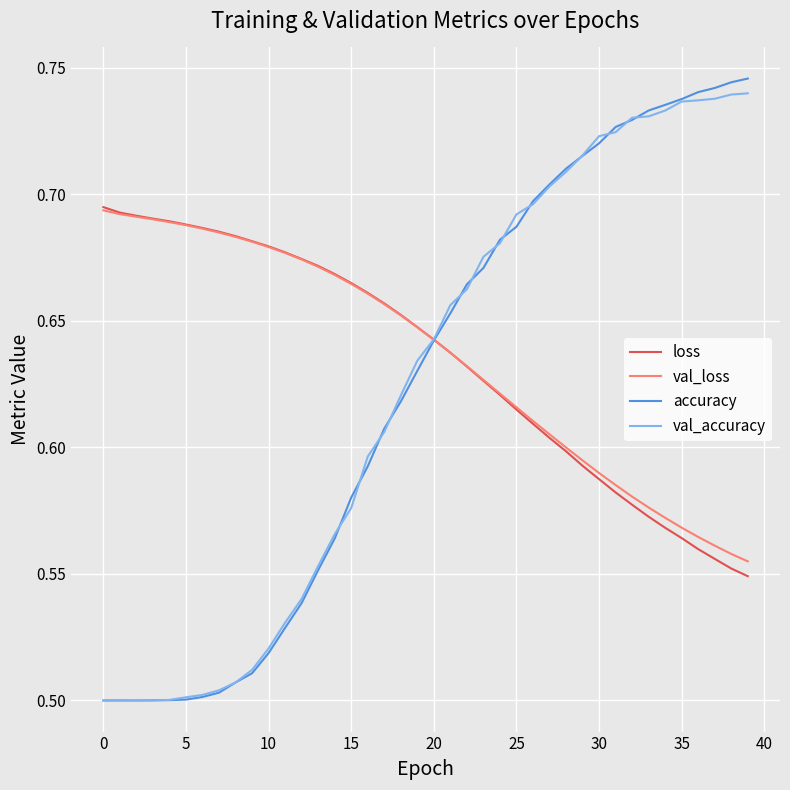

Which series has the widest spread of values?

accuracy